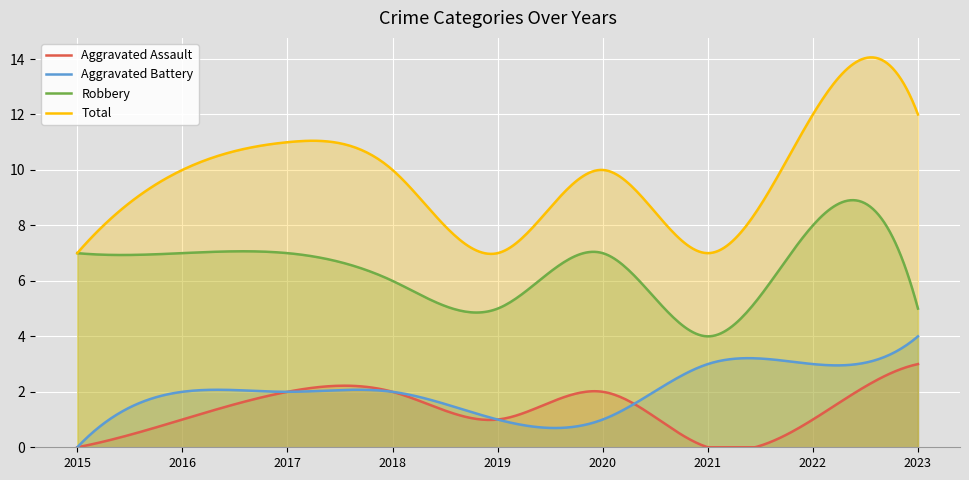

At how many categories does at least one series exceed 10?

3